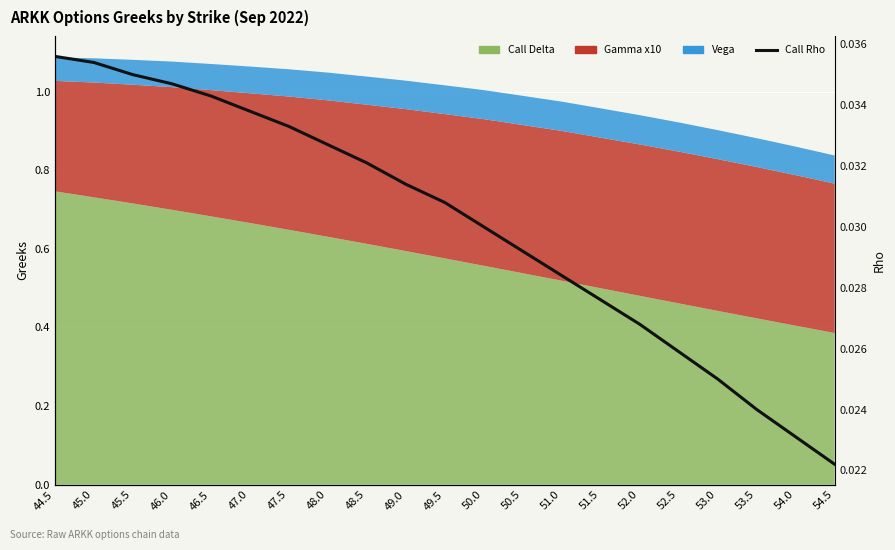

Count the number of categories in the chart.

21